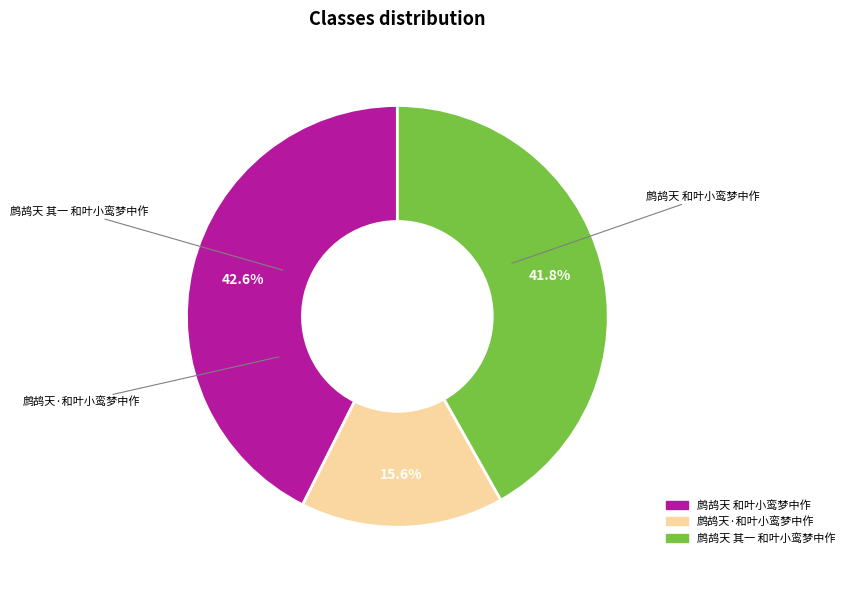

To the nearest percent, what percentage of the pie is 鹧鸪天 其一 和叶小鸾梦中作?

42%